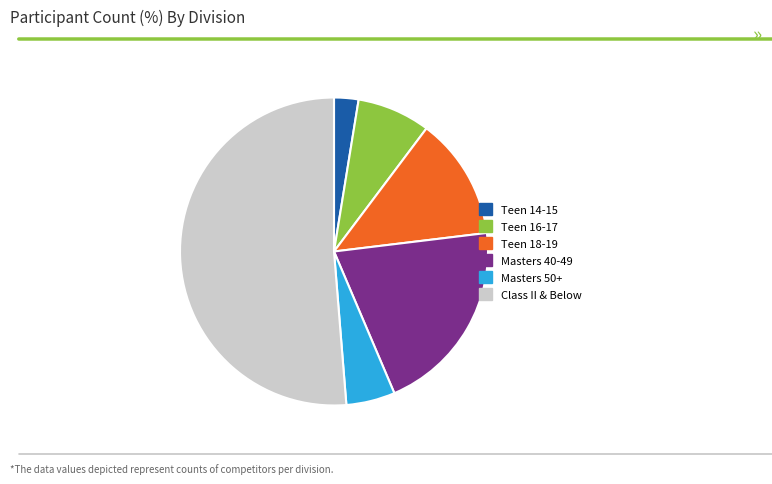

Which slice is the largest?

Class II & Below